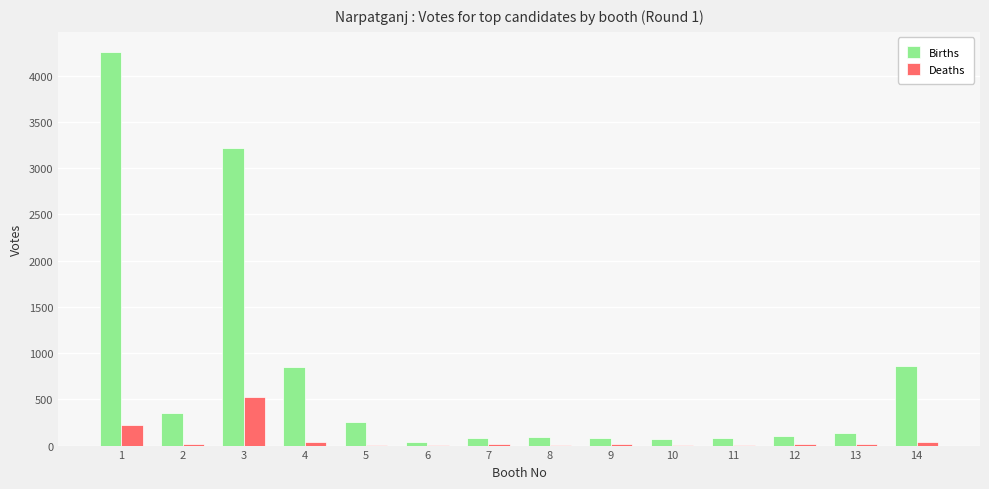

Between 2 and 11, which series saw the biggest shift?

Births